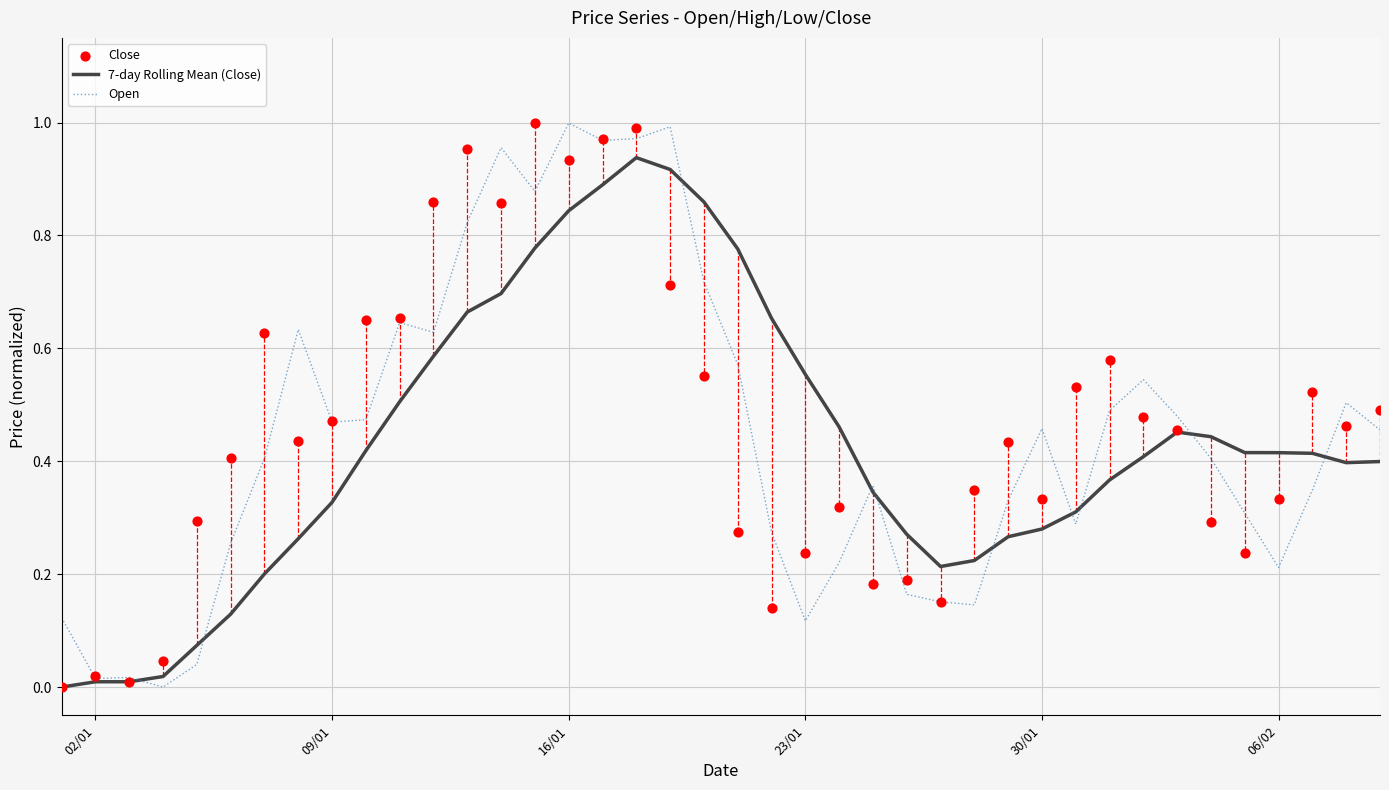

At how many categories does at least one series exceed 0?

40